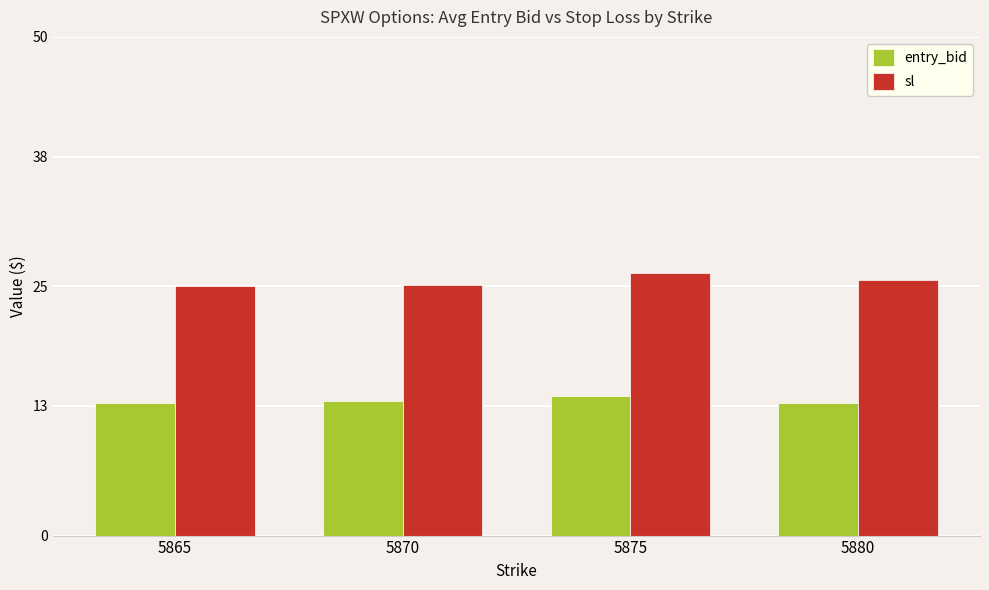

Is it true that entry_bid equals 21.5 at 5875?

False